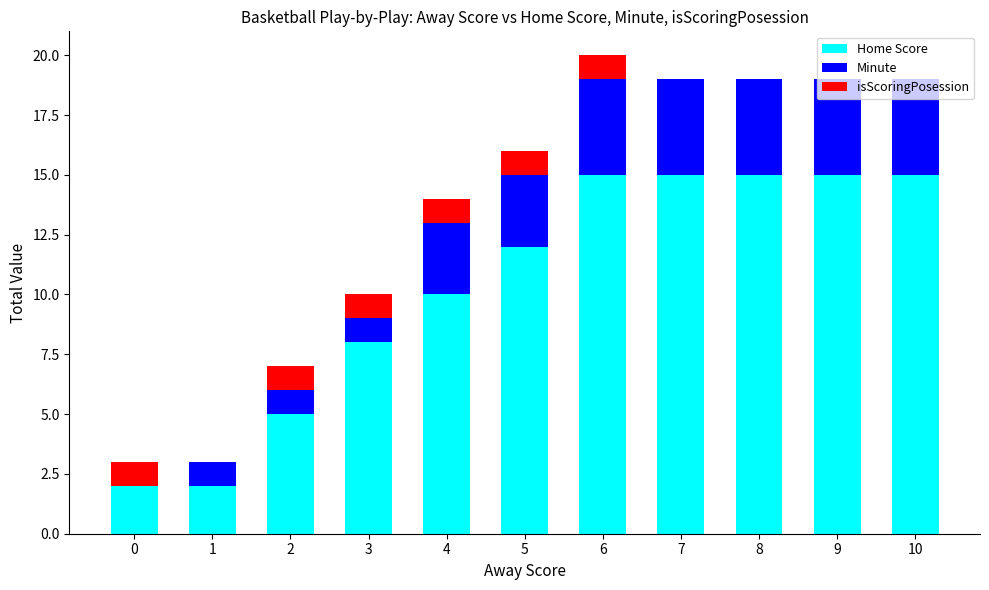

True or false: Home Score has a value of 2 at 3.

False